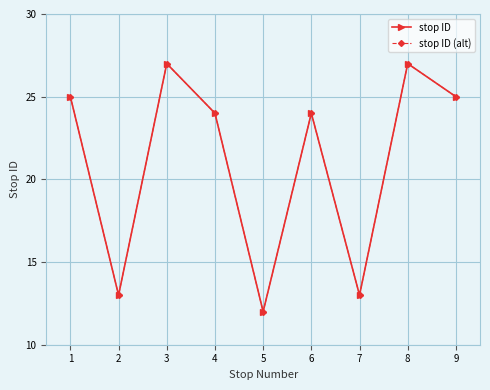

Does the chart have visible grid lines?

Yes